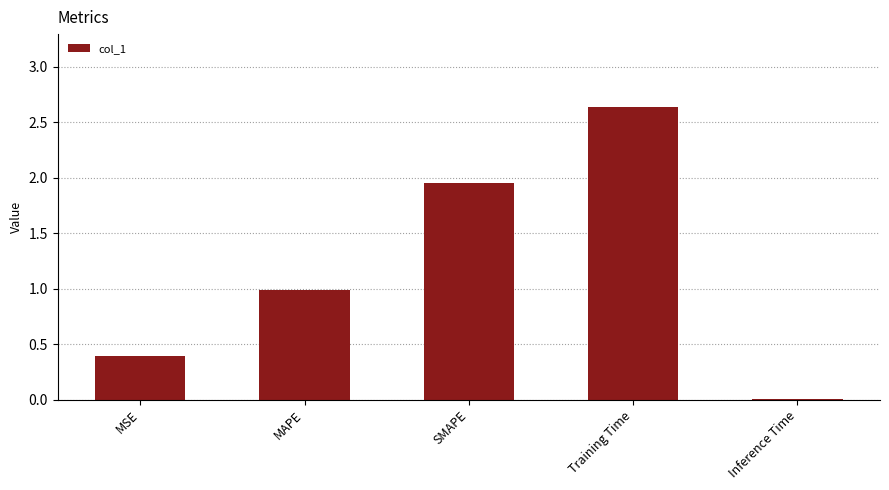

At which label is the value closest to 1?

MAPE